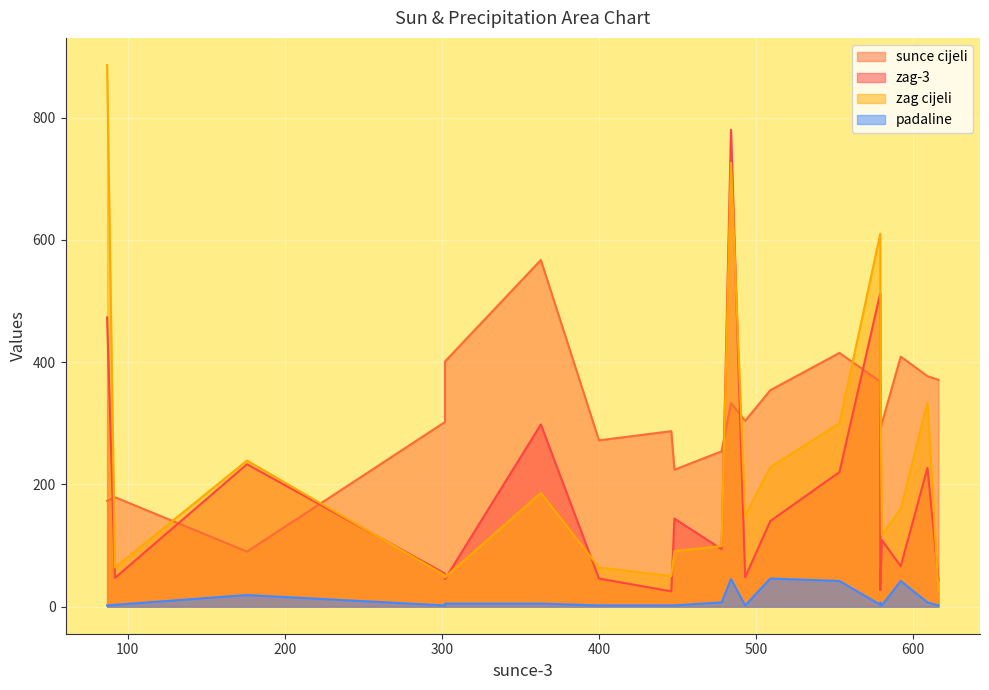

True or false: padaline and zag cijeli intersect in this chart.

False